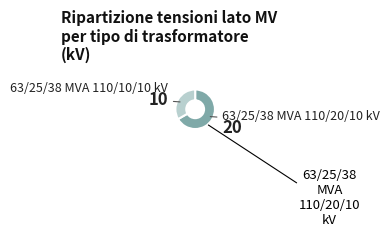

Is the sum of 63/25/38 MVA 110/20/10 kV and 63/25/38 MVA 110/10/10 kV greater than half?

Yes